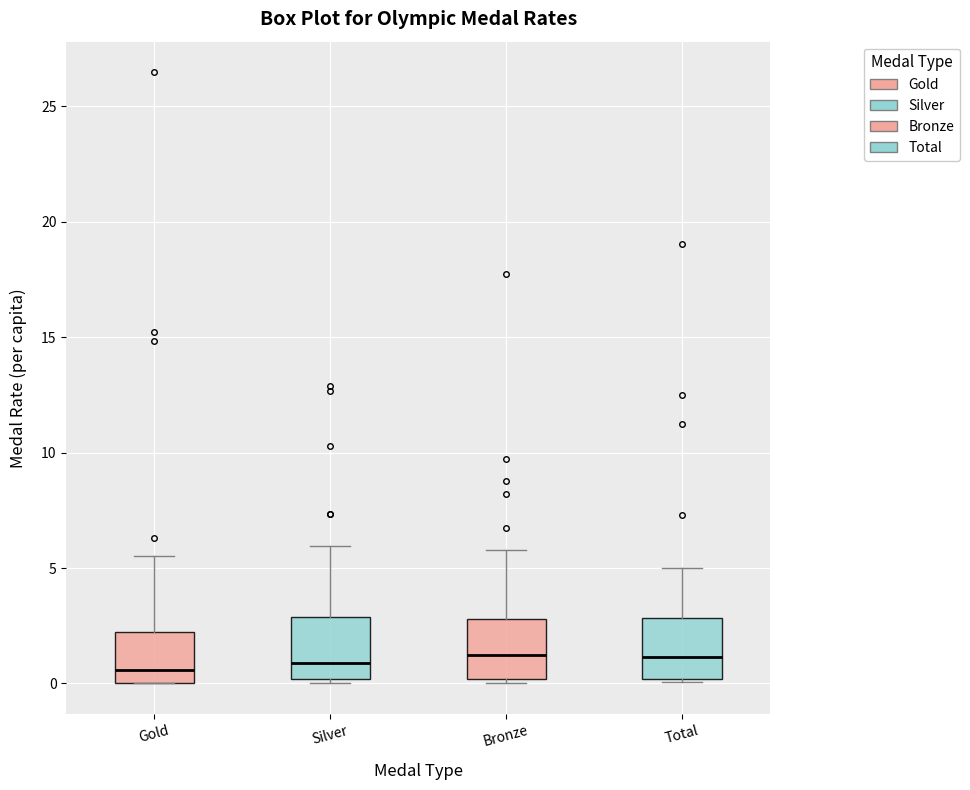

Reading left to right, transcribe this box plot: for each box, give where its median line is, the range the box spans, and where its two whiskers end, as read against the y-axis. The values are not printed on the chart, so give them approximately, as read against the axis.

Gold: median 0.5, box 0.0 to 2.0, whiskers 0.0 to 5.5
Silver: median 1.0, box 0.0 to 3.0, whiskers 0.0 (just below the box's lower edge) to 6.0
Bronze: median 1.0, box 0.0 to 3.0, whiskers 0.0 (just below the box's lower edge) to 6.0
Total: median 1.0, box 0.0 to 3.0, whiskers 0.0 to 5.0